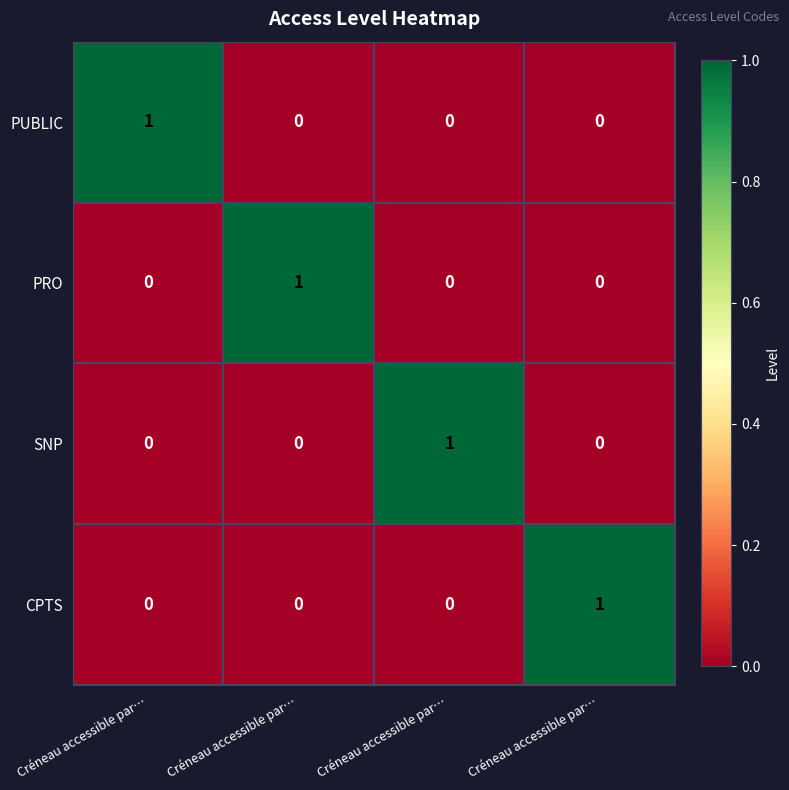

How many data points does each series have?

4